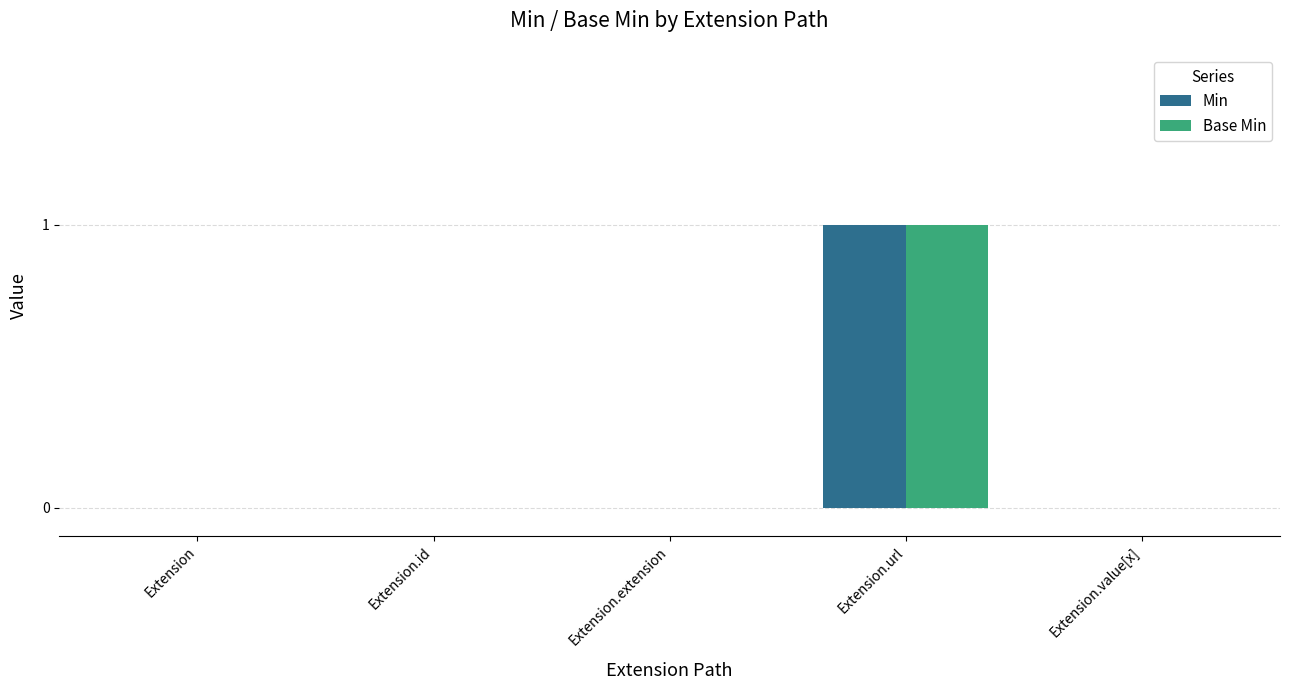

At which category is the sum across all series the highest?

Extension.url